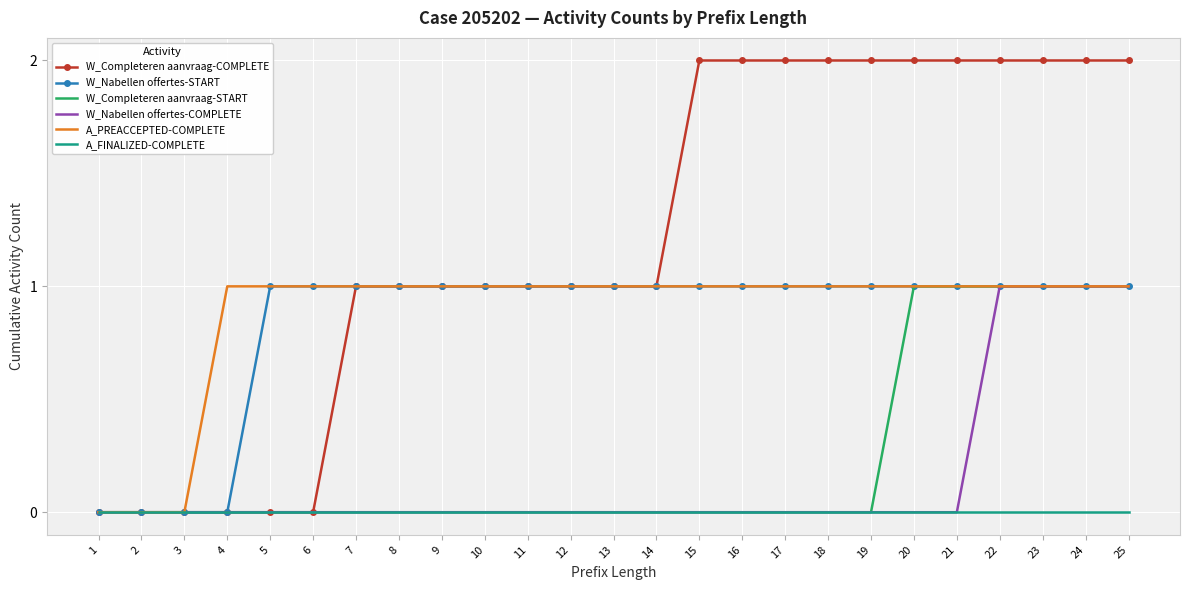

Which series has the widest spread of values?

W_Completeren aanvraag-COMPLETE